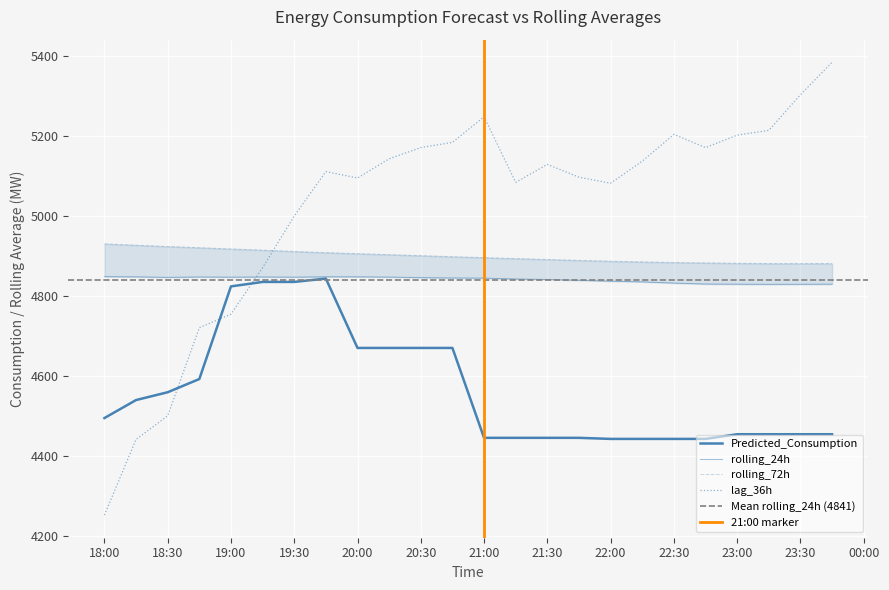

What position from the right is 21:30?

10